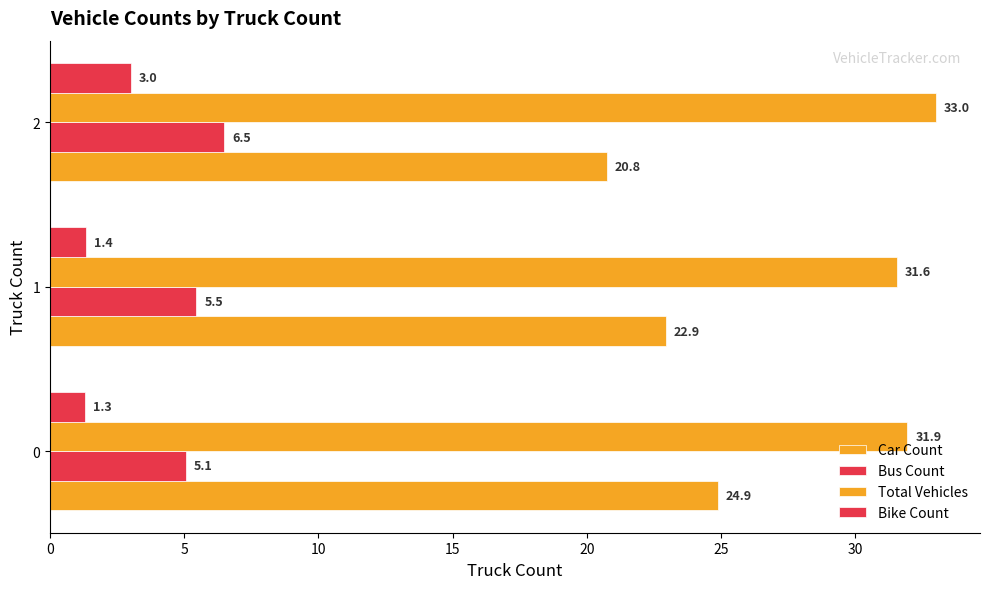

How many data points does each series have?

3